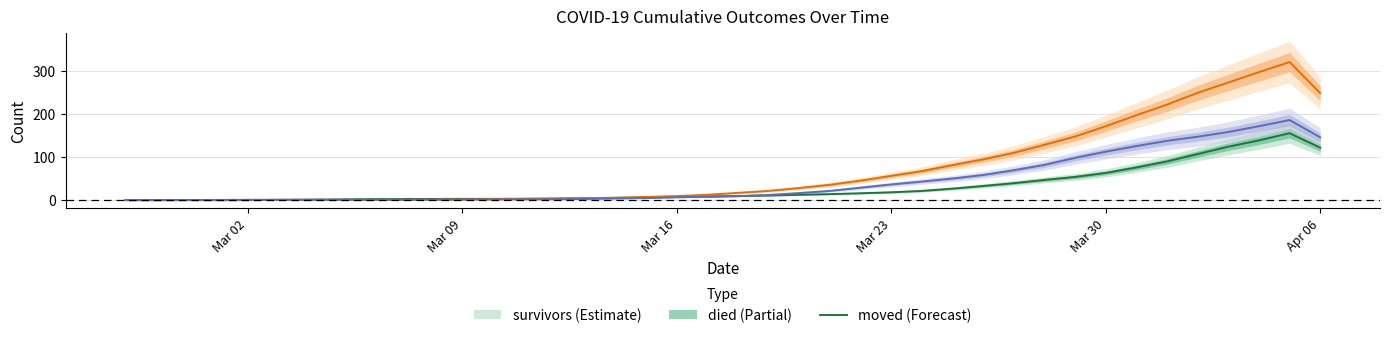

Which category has the highest value in the moved series?

2020-04-05